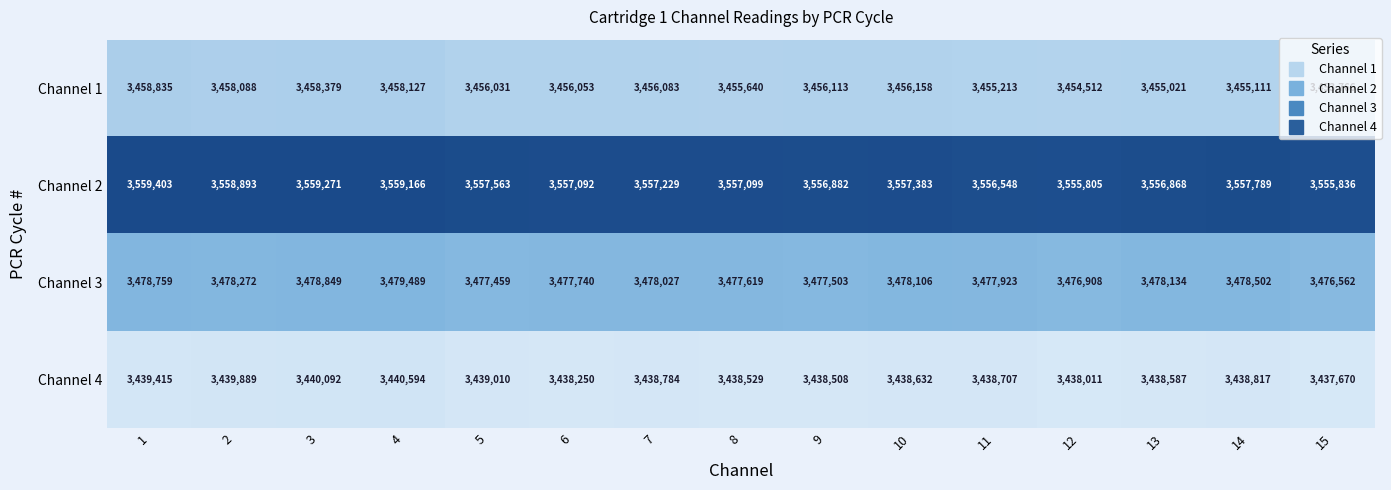

What is the total value across all series at 8?

13928887